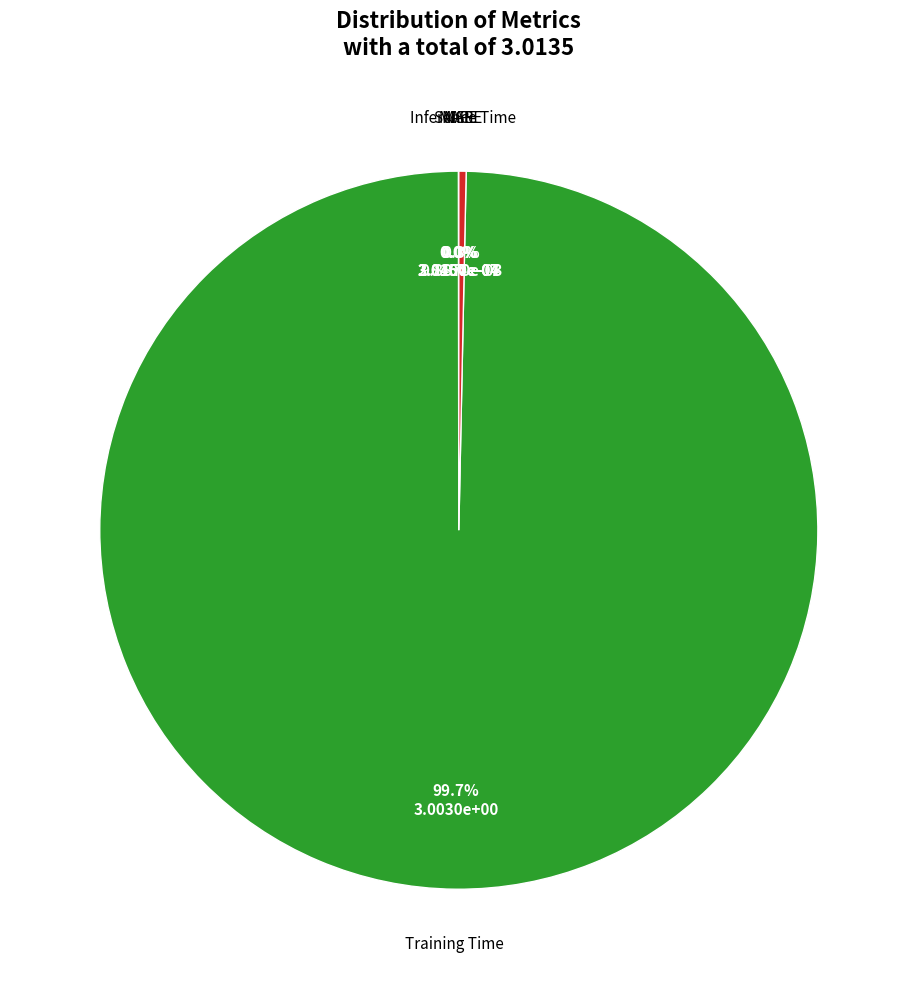

Which category has the biggest portion of the pie?

Training Time